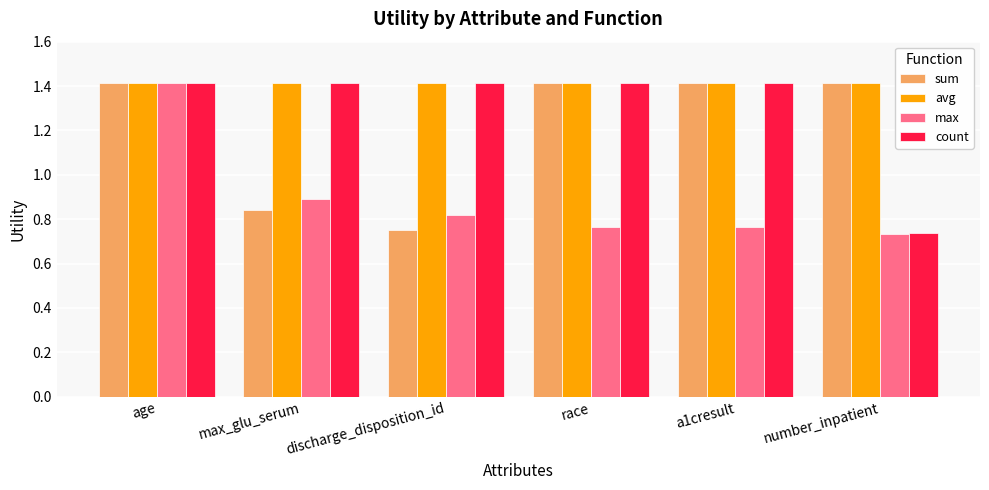

What is the maximum value shown in the chart?

1.4